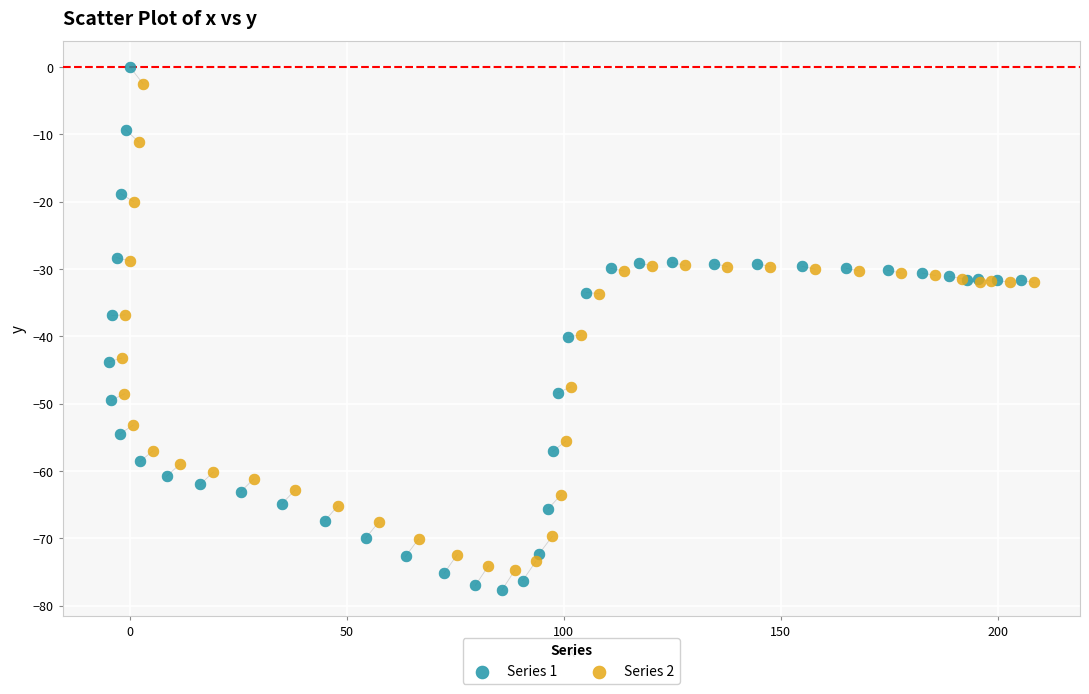

What are all the series names shown in the legend?

Series 1, Series 2